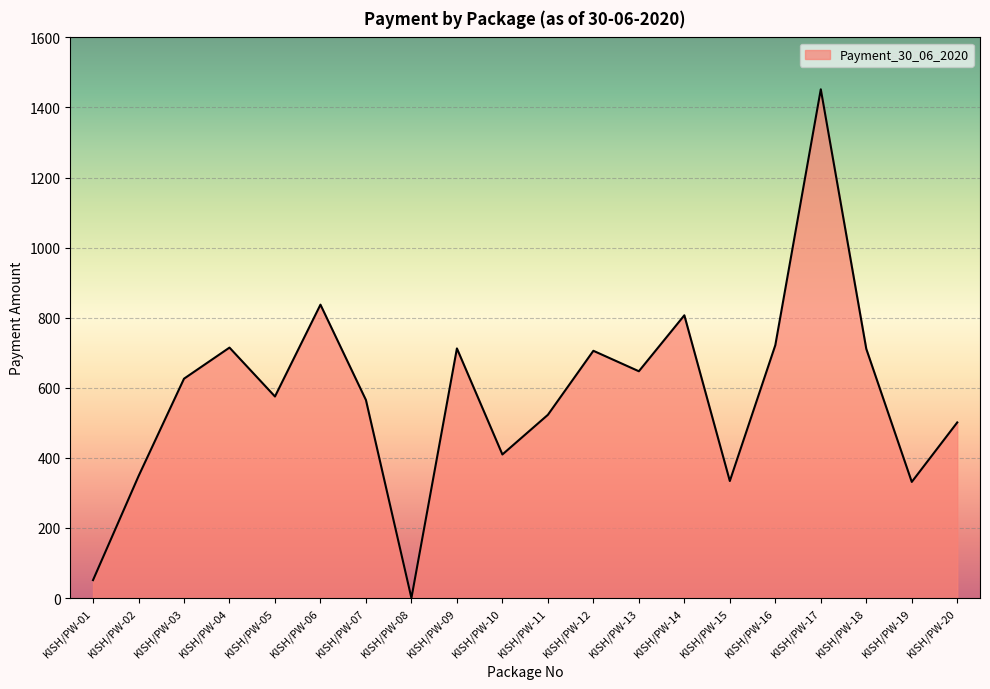

Where is the first local maximum?

KISH/PW-04